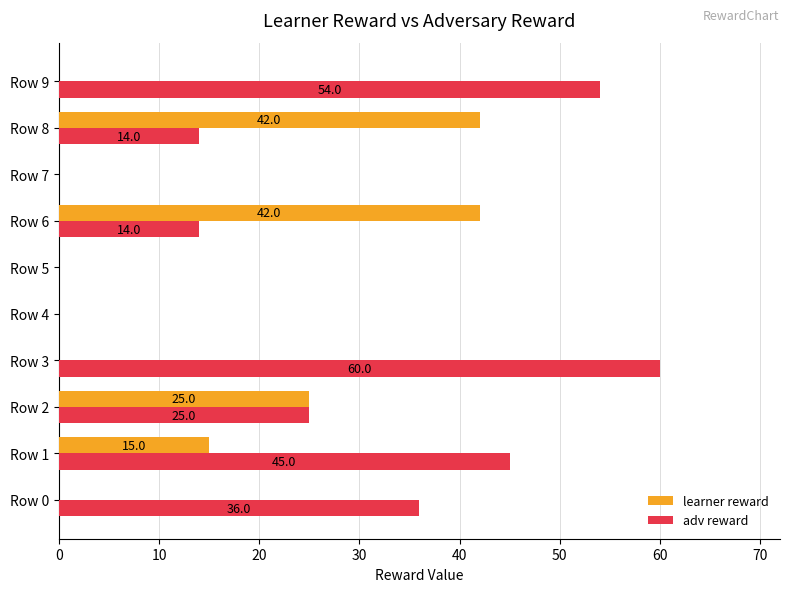

What is the sum of the adv reward values at Row 1 and Row 5?

45